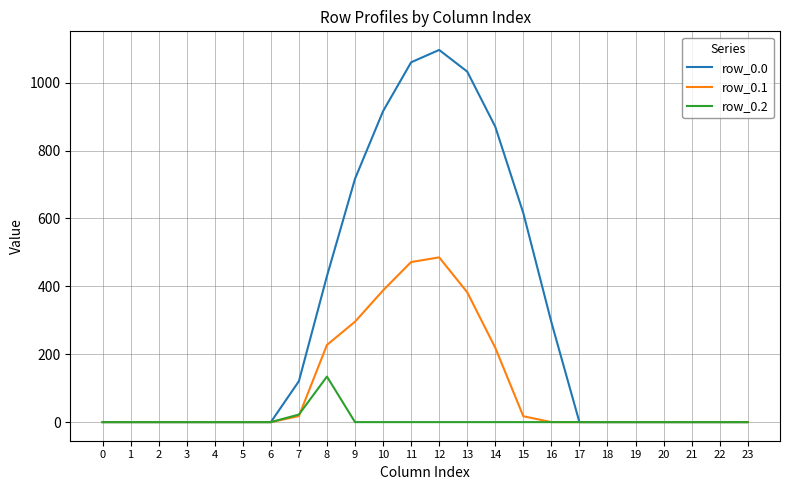

What is the maximum value shown in the chart?

1096.7